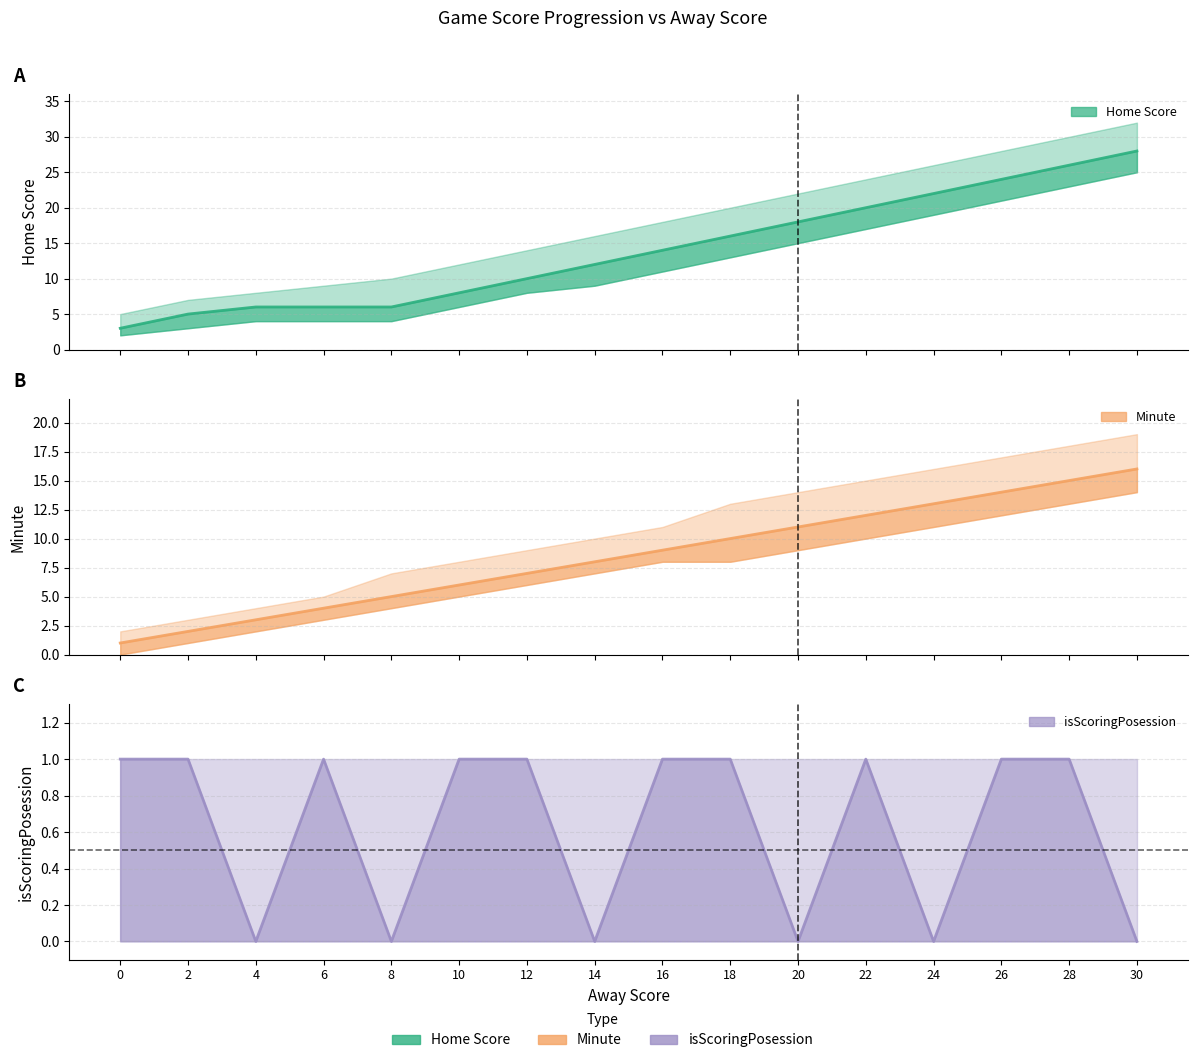

What is the value of the Minute point at the 3rd from the left?

3